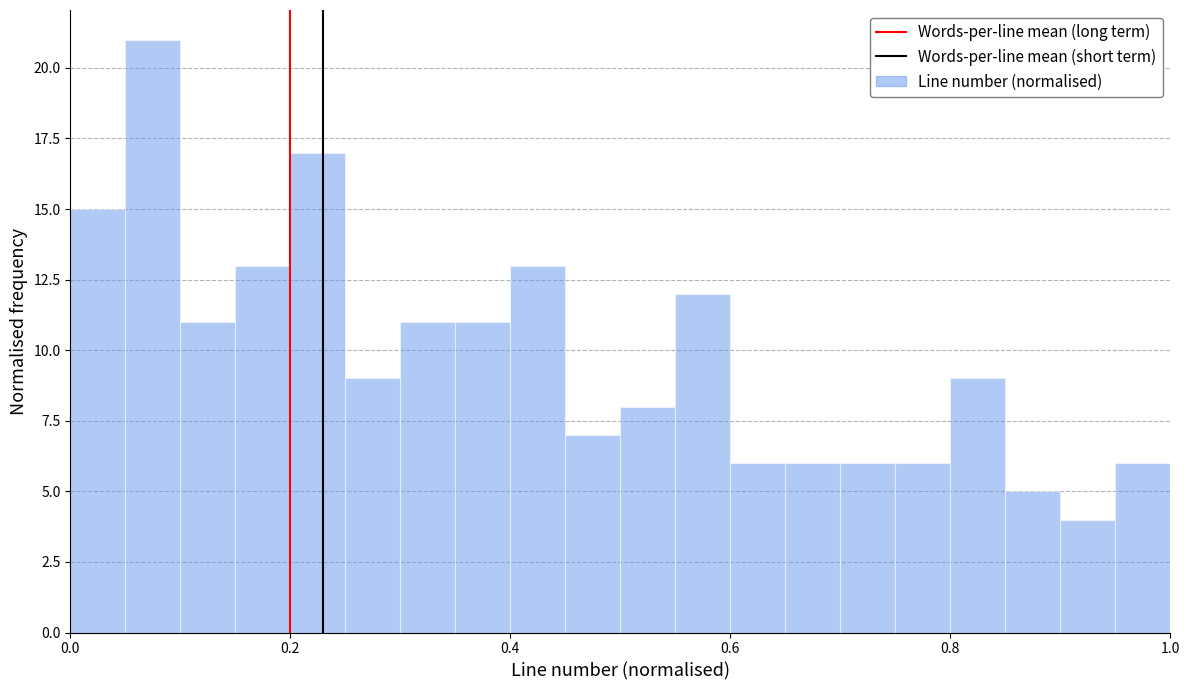

Read against the x-axis, roughly where is the centre of the tallest bar?

0.08